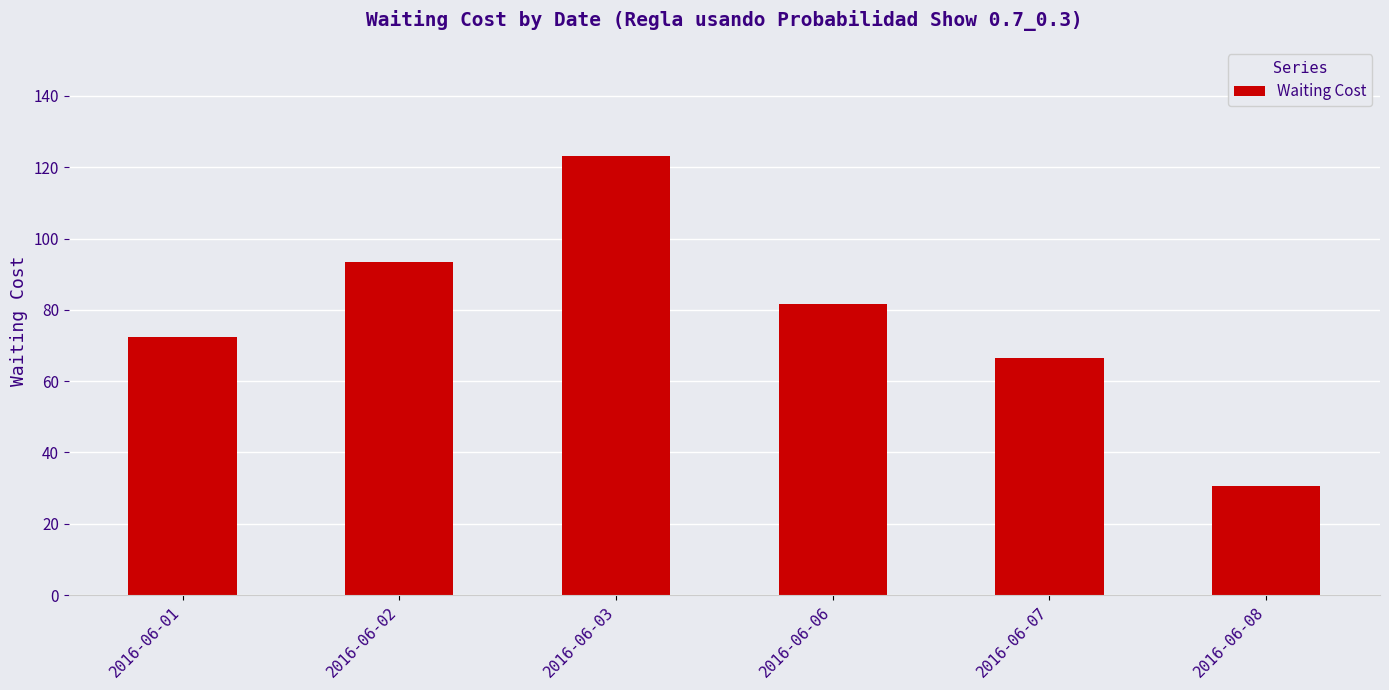

True or false: the data shows 143.6 at 2016-06-02.

False